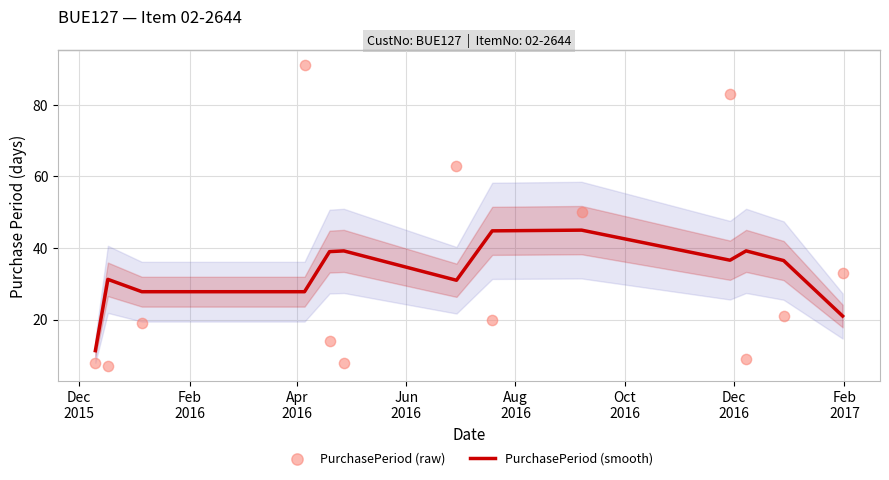

Which series reaches the minimum Y coordinate?

PurchasePeriod (raw)